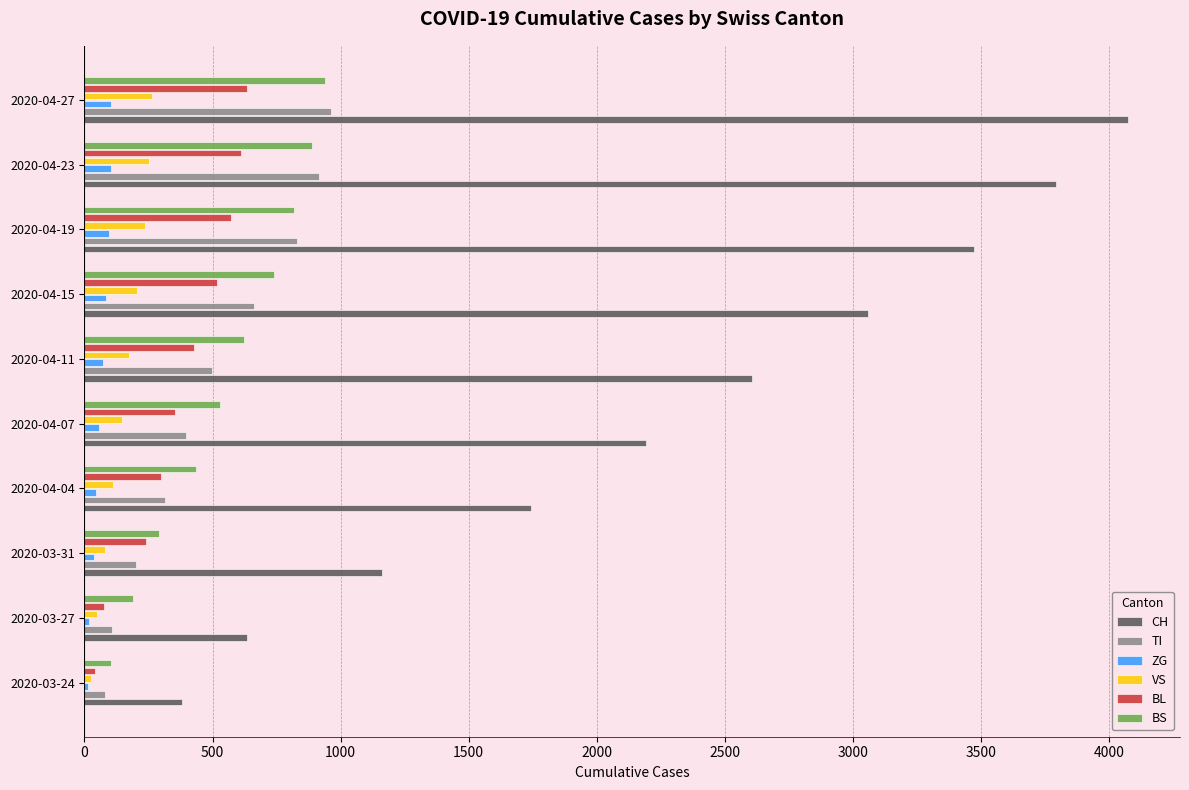

Between 2020-03-24 and 2020-04-11, which series saw the biggest shift?

CH